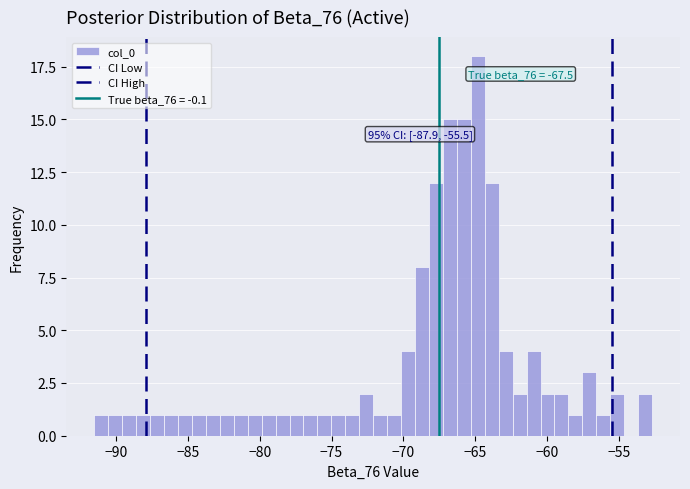

Around what value on the x-axis is the tallest bar? Give the approximate position of its centre, as read against the axis.

-65.0